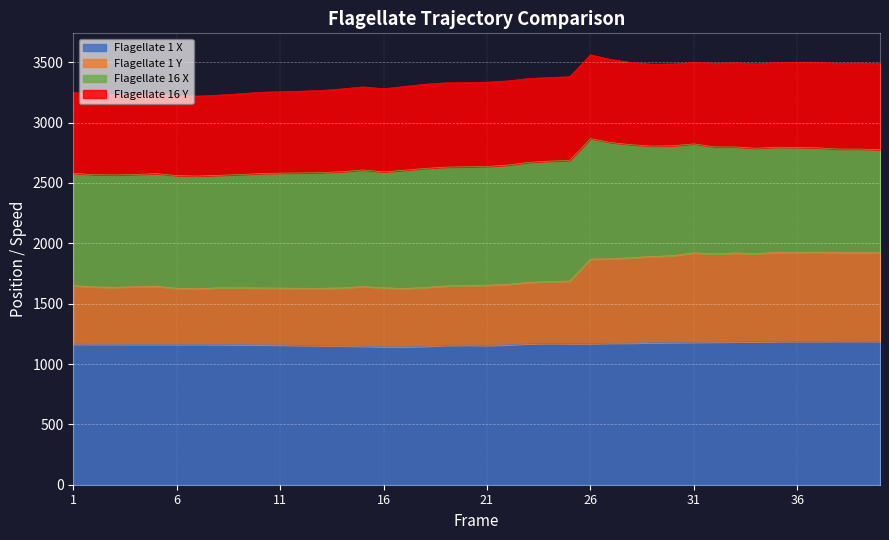

How many interior local valleys does the Flagellate 1 Y series have?

6